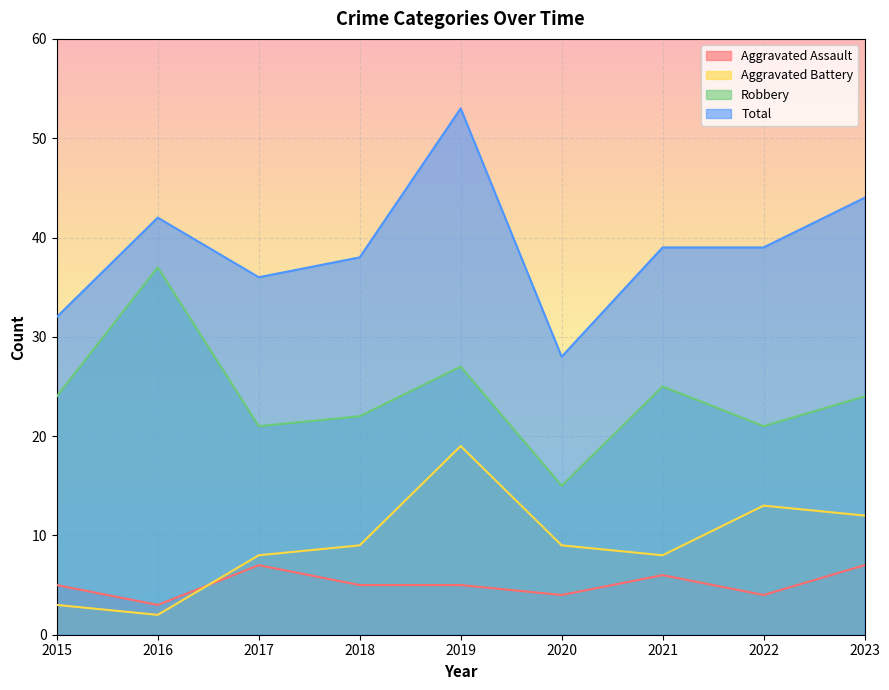

Is it true that Aggravated Battery equals 8 at 2017?

True